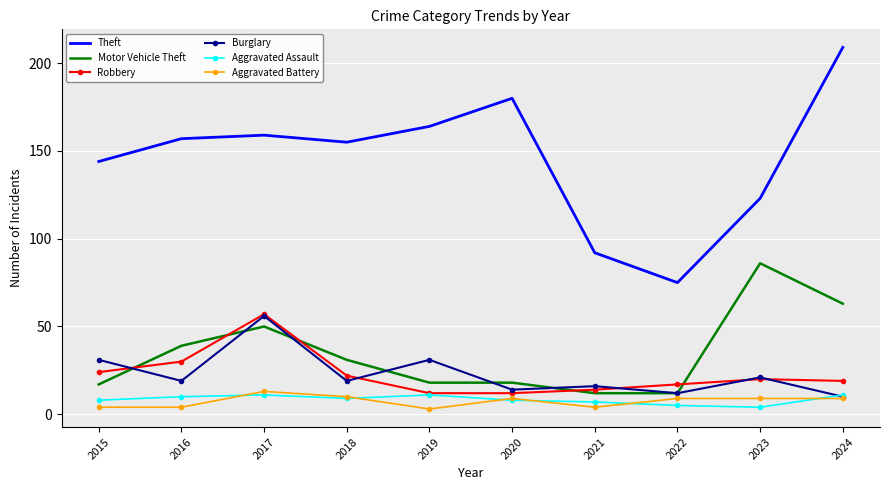

Reading left to right, transcribe all the data shown in this chart.

Theft: 2015=144	2016=157	2017=159	2018=155	2019=164	2020=180	2021=92	2022=75	2023=123	2024=209
Motor Vehicle Theft: 2015=17	2016=39	2017=50	2018=31	2019=18	2020=18	2021=12	2022=12	2023=86	2024=63
Robbery: 2015=24	2016=30	2017=57	2018=22	2019=12	2020=12	2021=14	2022=17	2023=20	2024=19
Burglary: 2015=31	2016=19	2017=56	2018=19	2019=31	2020=14	2021=16	2022=12	2023=21	2024=10
Aggravated Assault: 2015=8	2016=10	2017=11	2018=9	2019=11	2020=8	2021=7	2022=5	2023=4	2024=11
Aggravated Battery: 2015=4	2016=4	2017=13	2018=10	2019=3	2020=9	2021=4	2022=9	2023=9	2024=9